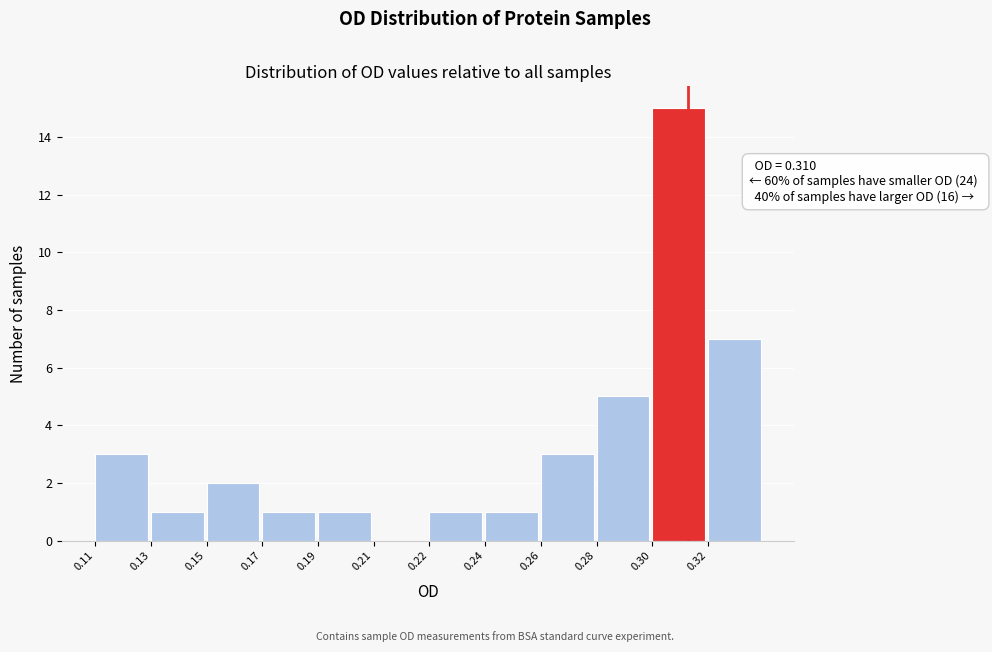

Reading right to left, transcribe all the data shown in this chart.

0.32=7	0.30=15	0.28=5	0.26=3	0.24=1	0.22=1	0.21=0	0.19=1	0.17=1	0.15=2	0.13=1	0.11=3